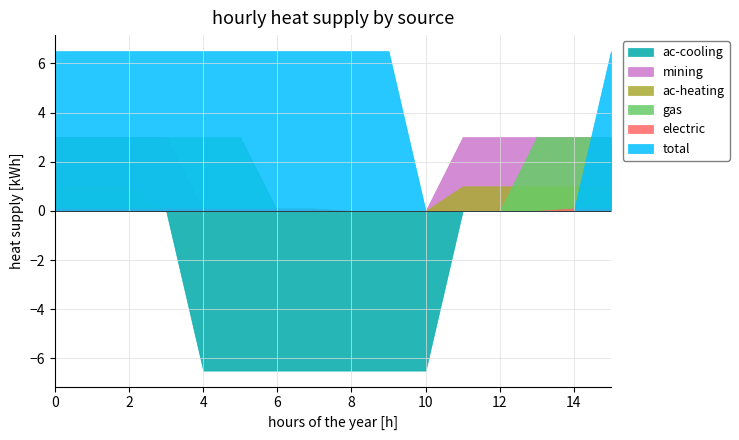

The gas series shows -1.5 at 10. True or false?

False